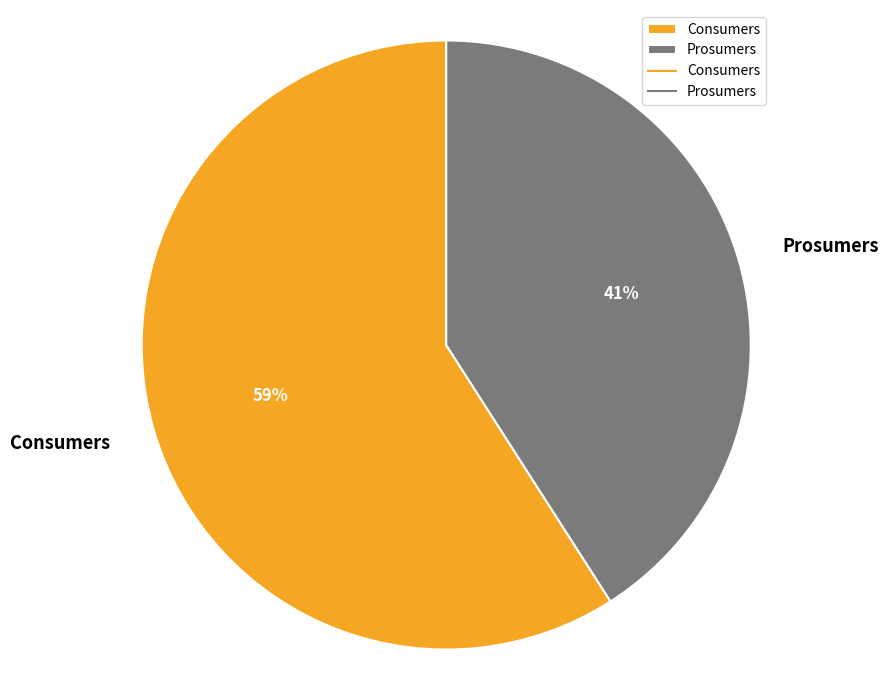

To the nearest percent, what is the average slice percentage?

50%